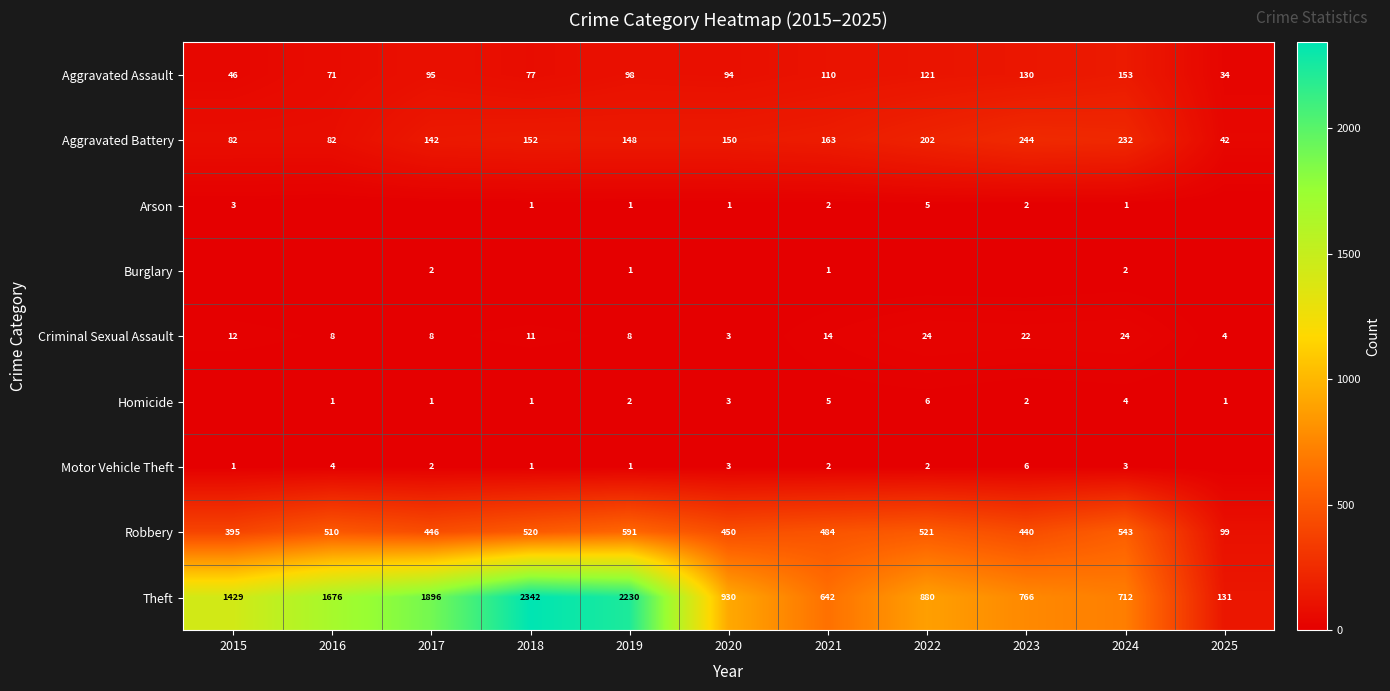

At which category is the sum across all series the highest?

2018